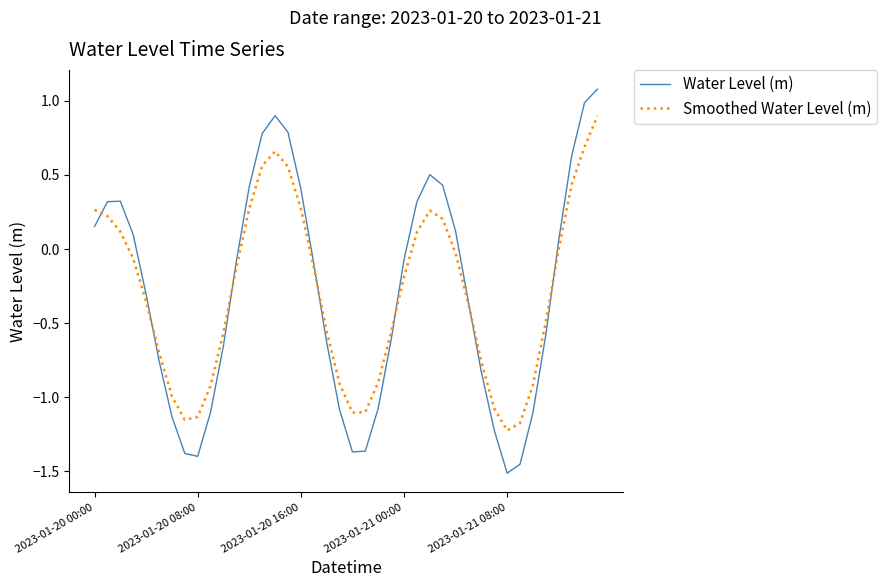

Which series has the largest range (max minus min)?

Water Level (m)